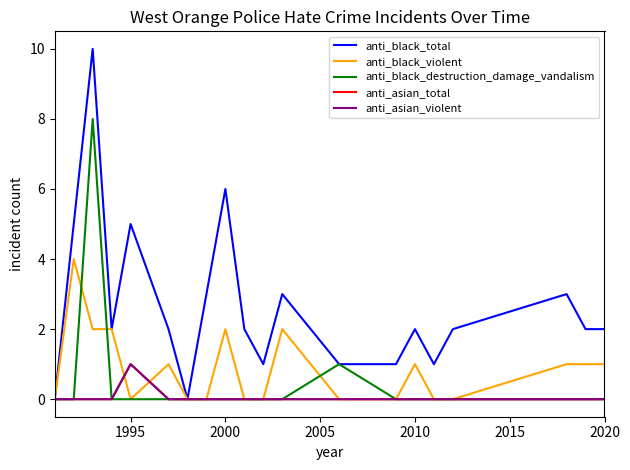

How many data points in anti_asian_total are above 0?

1